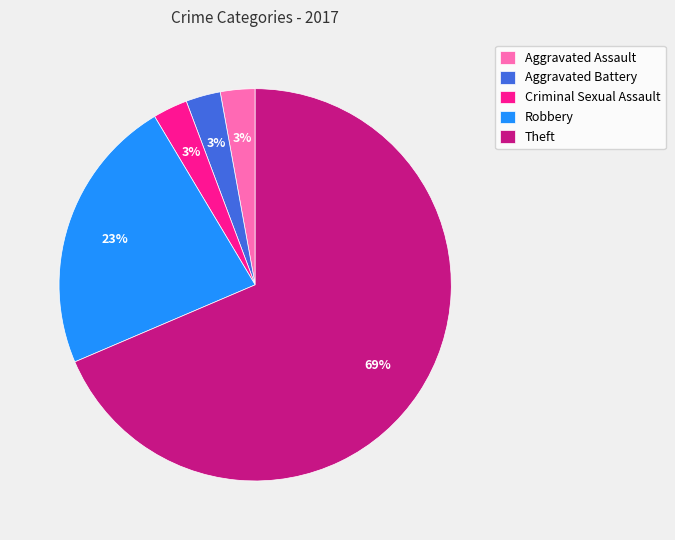

Is the sum of Theft and Aggravated Assault greater than half?

Yes